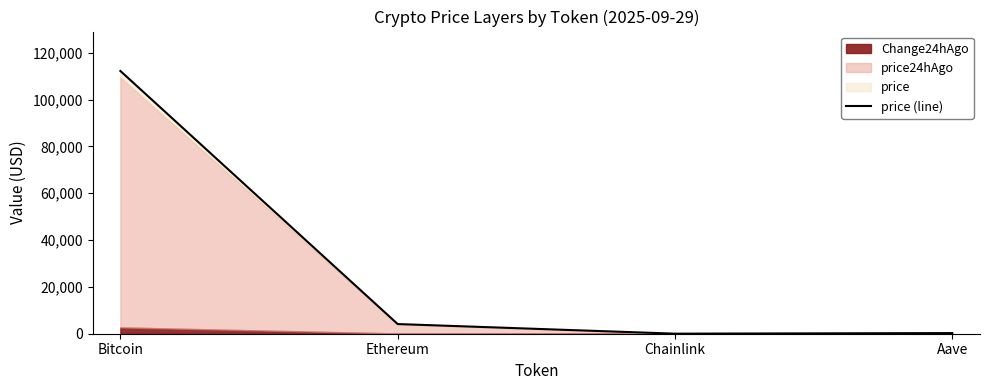

What is the value of the 3rd point from the left?

21.5